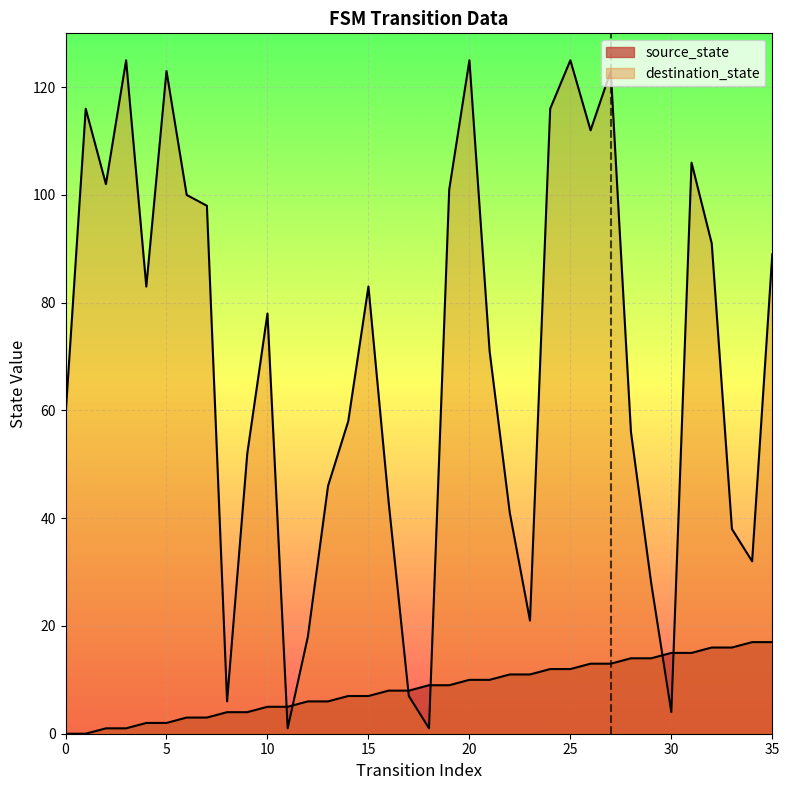

At 33, list the series in order from smallest to largest.

source_state, destination_state